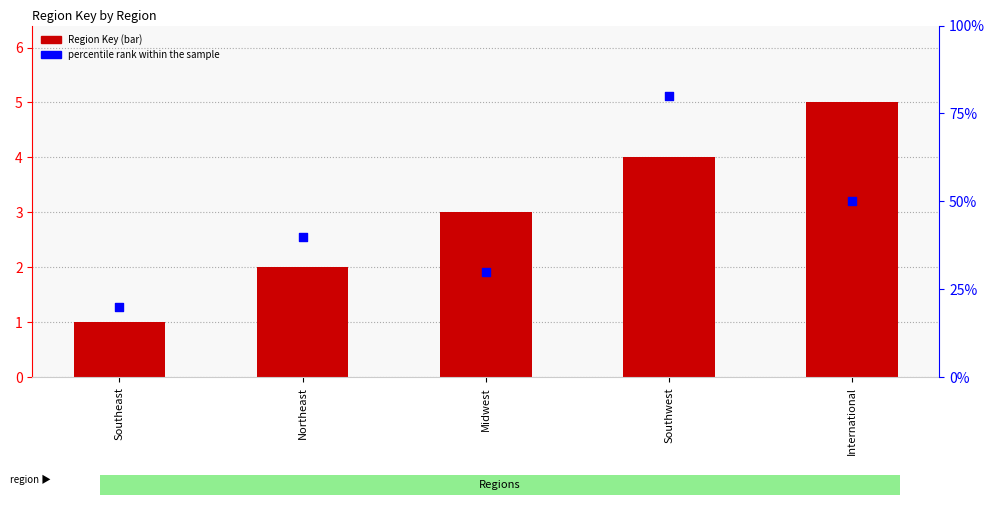

Is the value of Region Key at Southeast greater than the value of percentile rank within the sample at International?

No